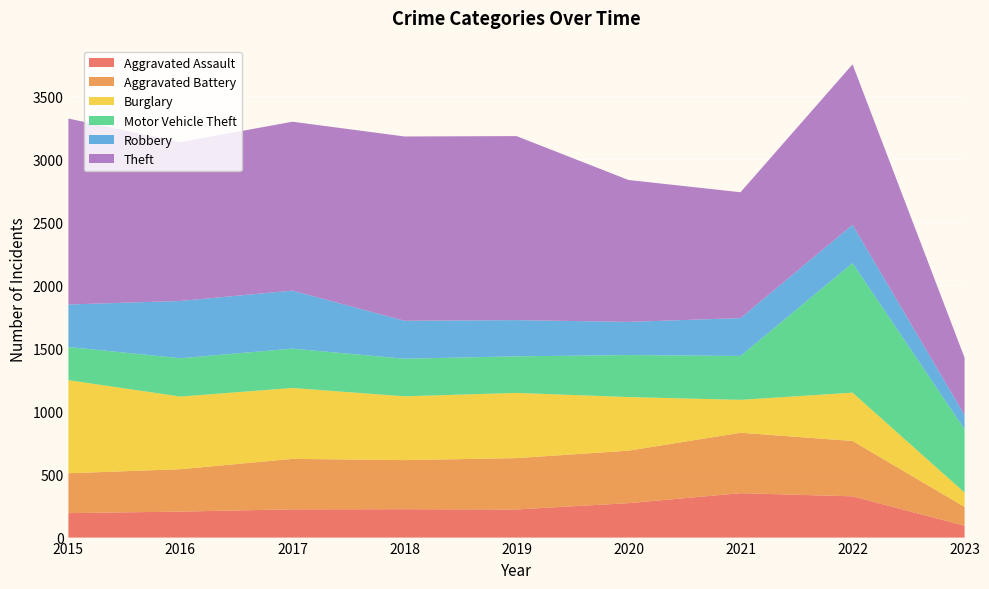

Reading right to left, extract all data points from this chart.

Aggravated Assault: 2023=94	2022=327	2021=352	2020=273	2019=223	2018=225	2017=224	2016=206	2015=194
Aggravated Battery: 2023=149	2022=439	2021=479	2020=416	2019=407	2018=389	2017=400	2016=336	2015=316
Burglary: 2023=114	2022=383	2021=261	2020=425	2019=517	2018=506	2017=562	2016=576	2015=738
Motor Vehicle Theft: 2023=502	2022=1027	2021=348	2020=333	2019=290	2018=298	2017=312	2016=304	2015=263
Robbery: 2023=113	2022=304	2021=300	2020=263	2019=287	2018=301	2017=460	2016=454	2015=337
Theft: 2023=454	2022=1272	2021=998	2020=1125	2019=1459	2018=1461	2017=1339	2016=1259	2015=1474